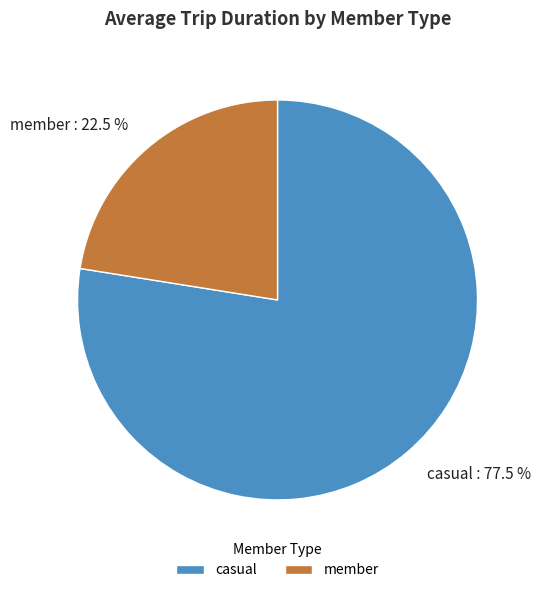

What is the largest slice in the pie chart?

casual